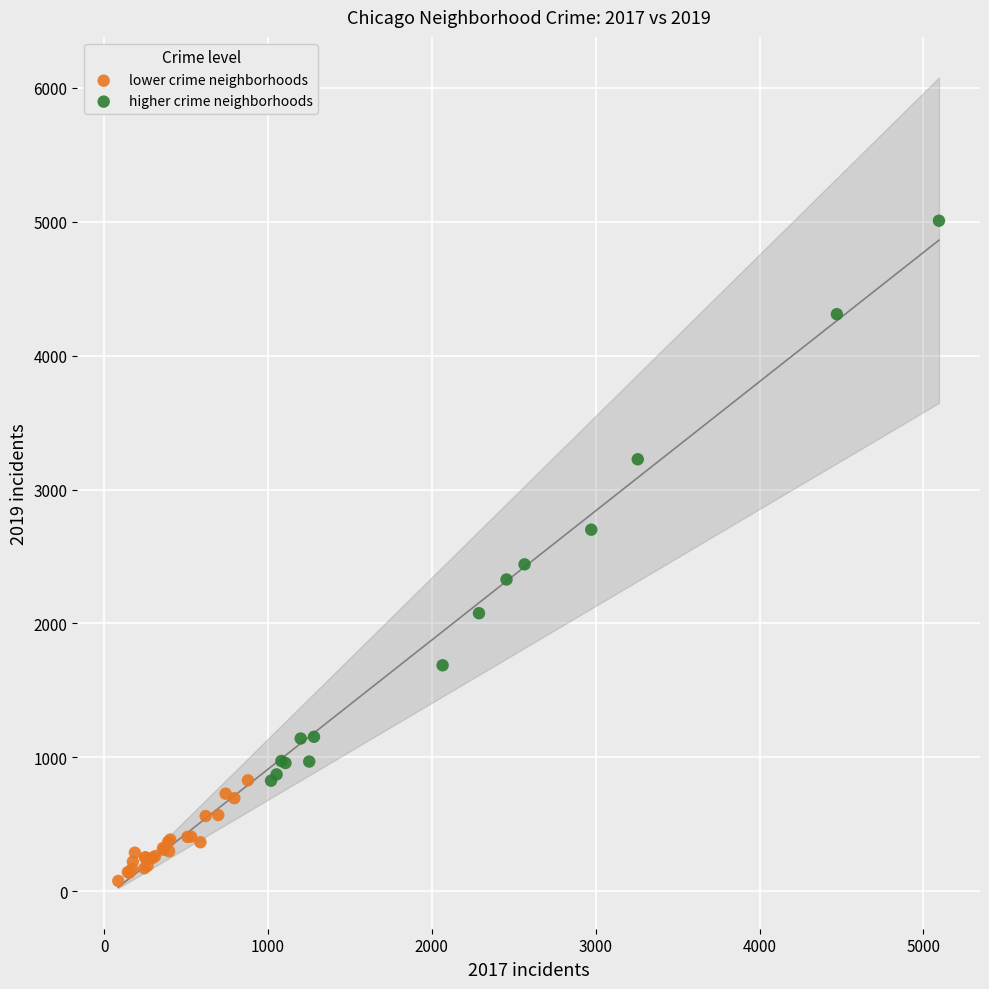

Which series contains the highest Y value?

higher crime neighborhoods